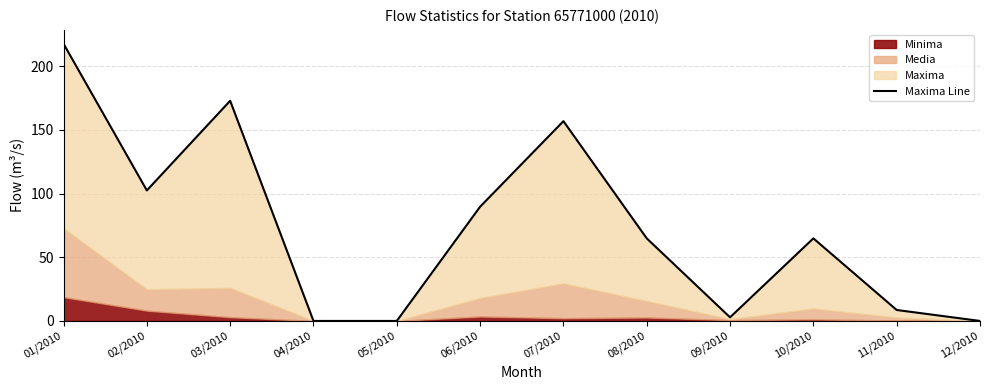

True or false: the data shows 8.6 at 11/2010.

True